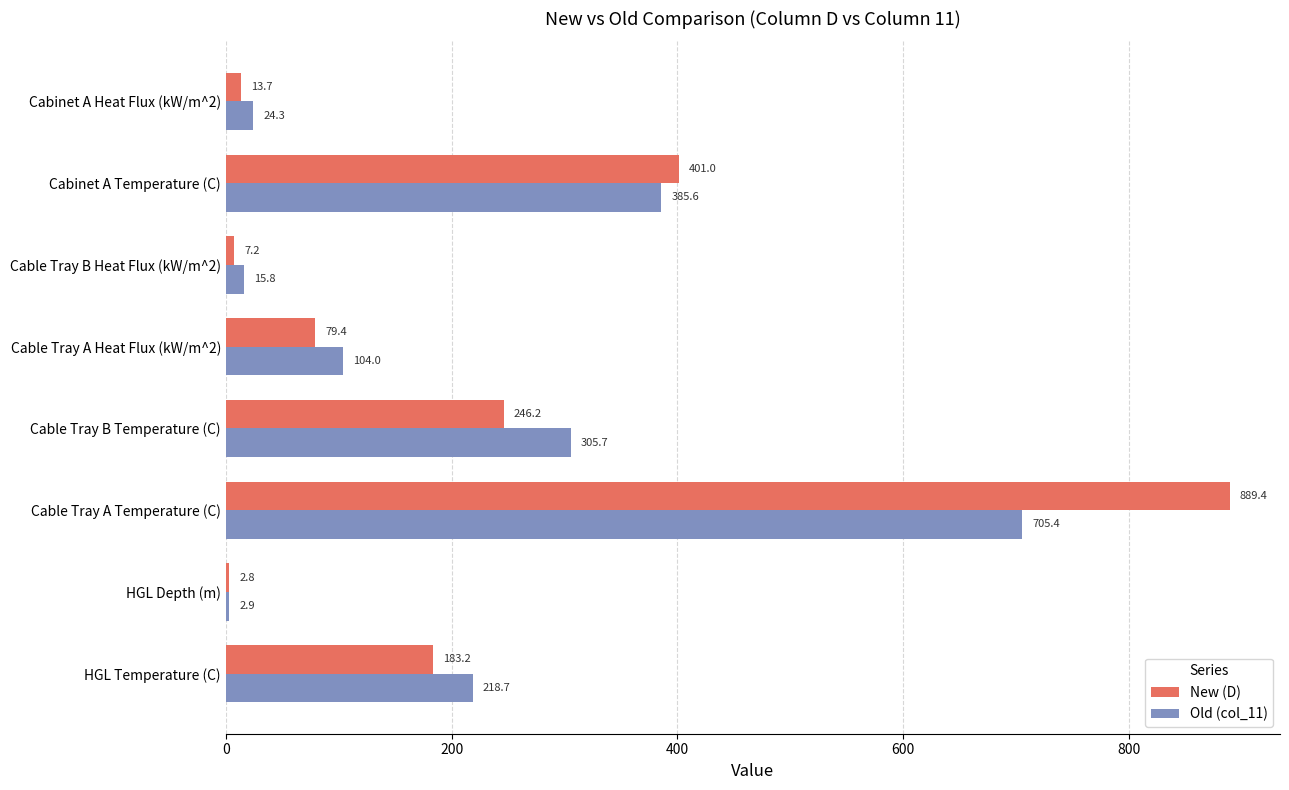

What is the average value of the New (D) series?

227.9